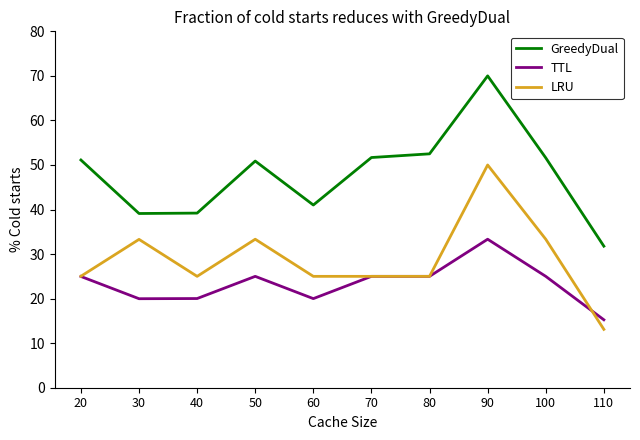

True or false: LRU has a value of 25.0 at 70.

True